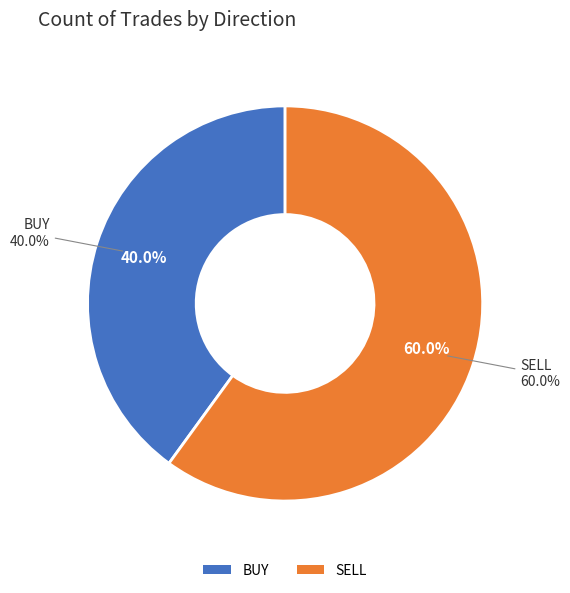

To the nearest percent, what is the difference between the BUY and SELL slice percentages?

20%